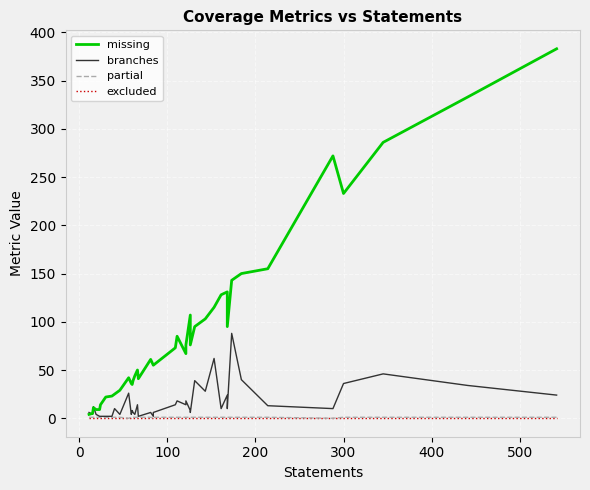

What is the highest value of the missing series?

383